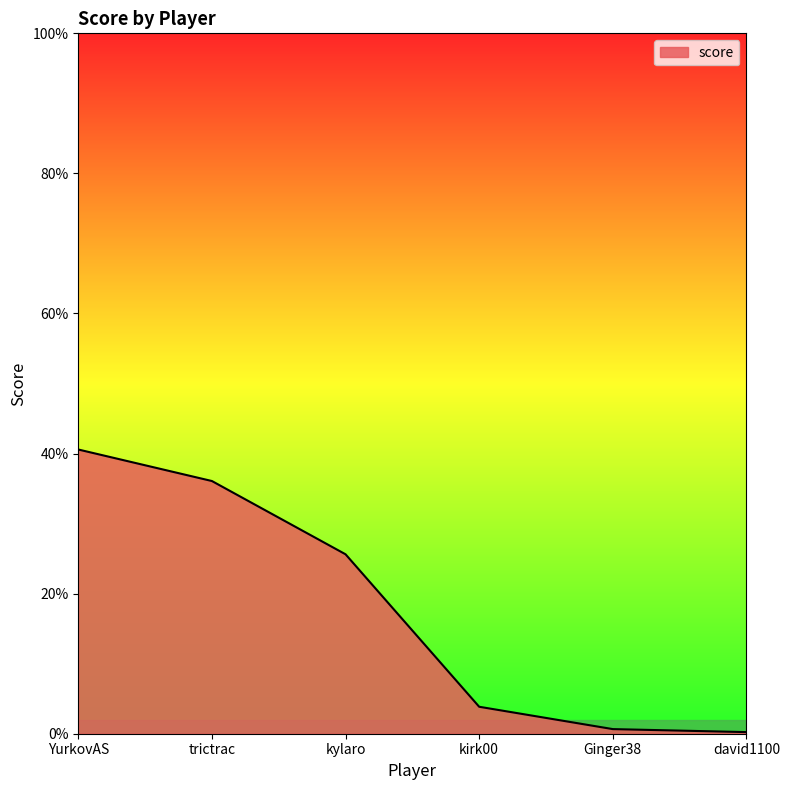

How many distinct data groups are displayed?

1